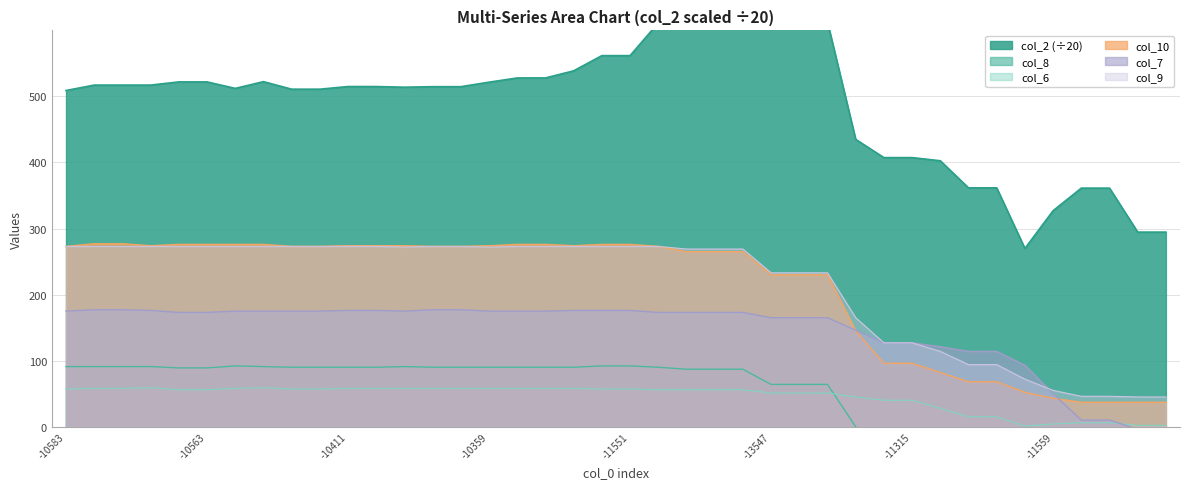

How many categories are shown in the chart?

40